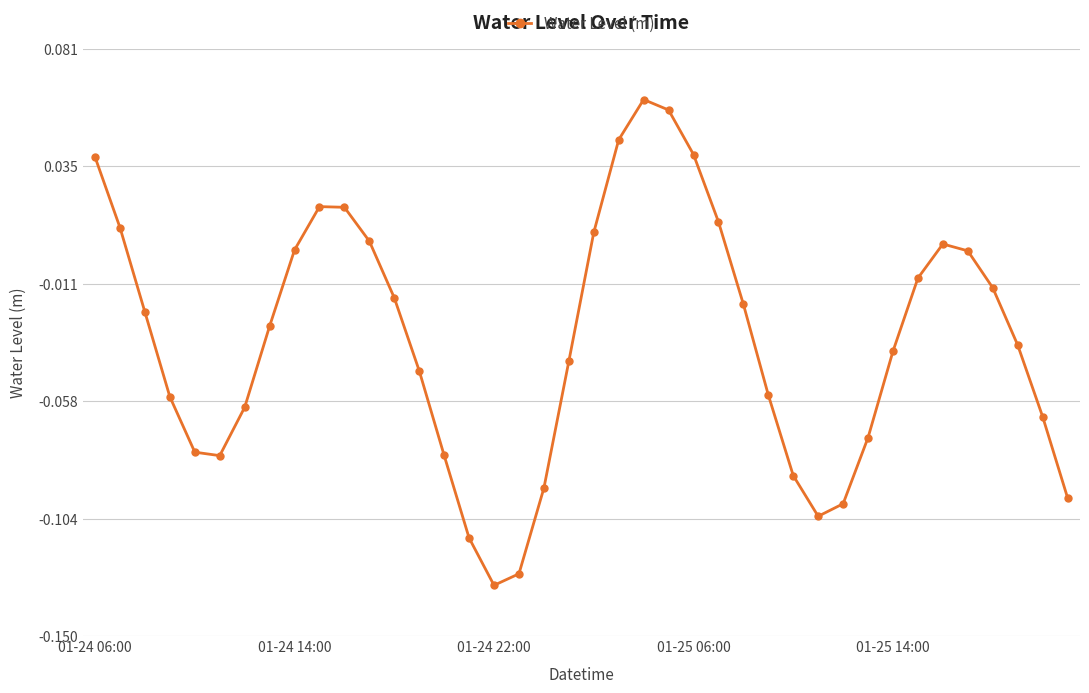

How many interior local peaks (higher than both neighbors) does the data have?

3